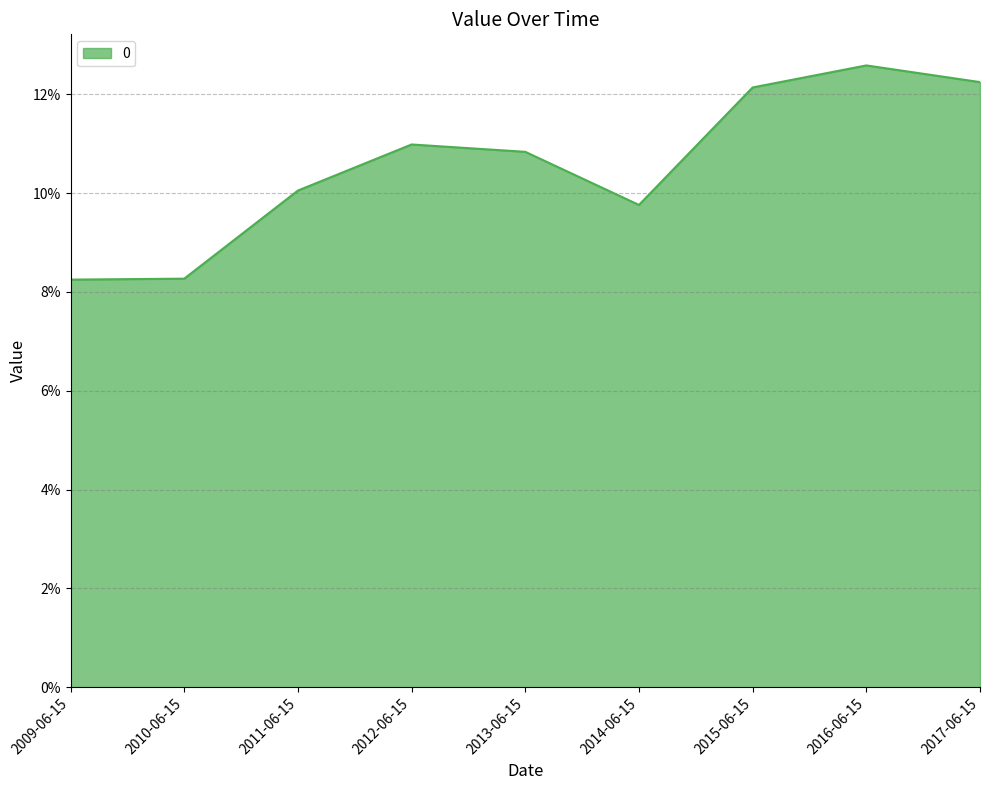

Where is the data nearest to the value 0?

2009-06-15